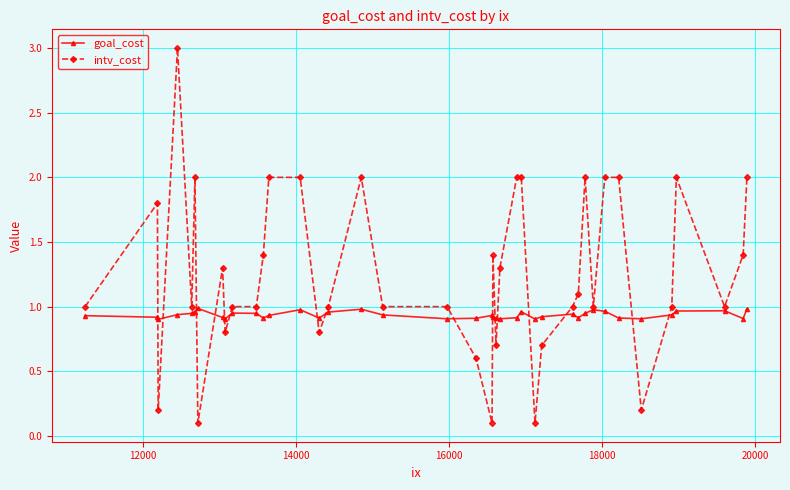

Rank the series by their average value, from highest to lowest.

intv_cost, goal_cost